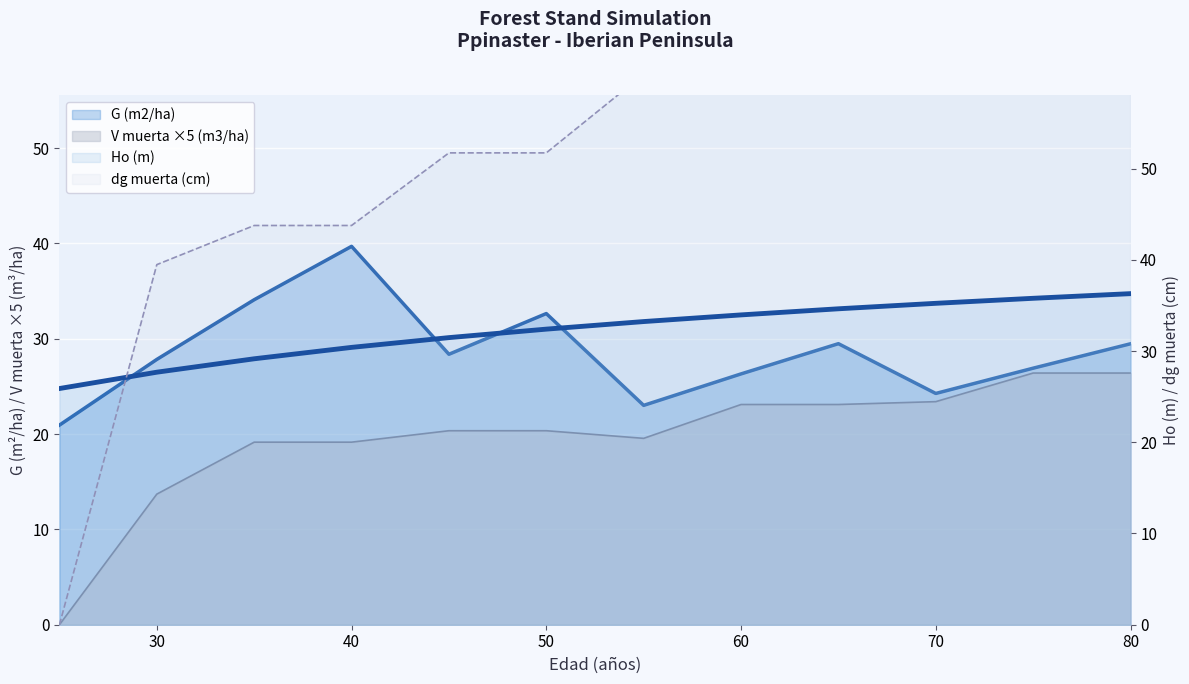

Which series has the widest spread of values?

dg muerta (cm)